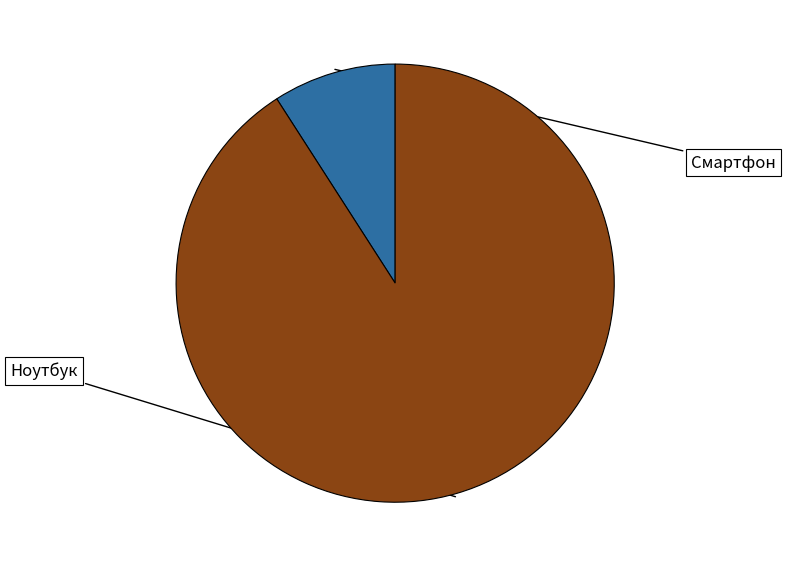

Is there any slice that represents more than half of the pie?

Yes